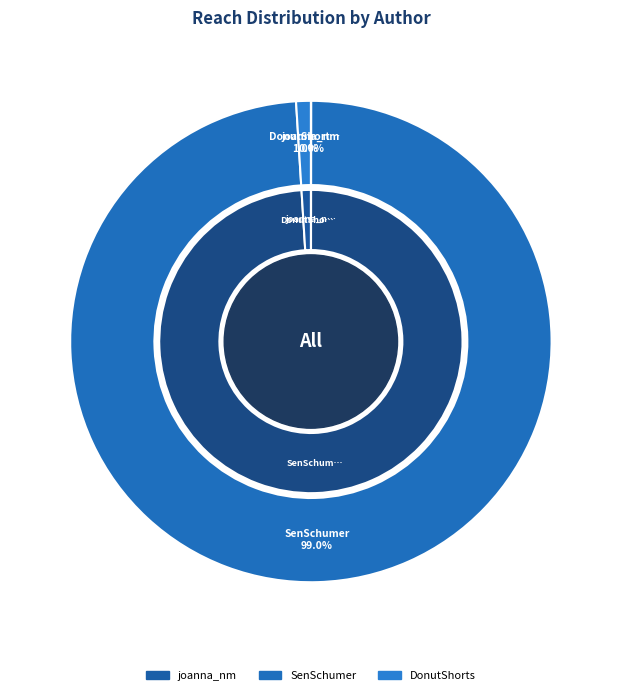

Count the number of slices in the pie.

3